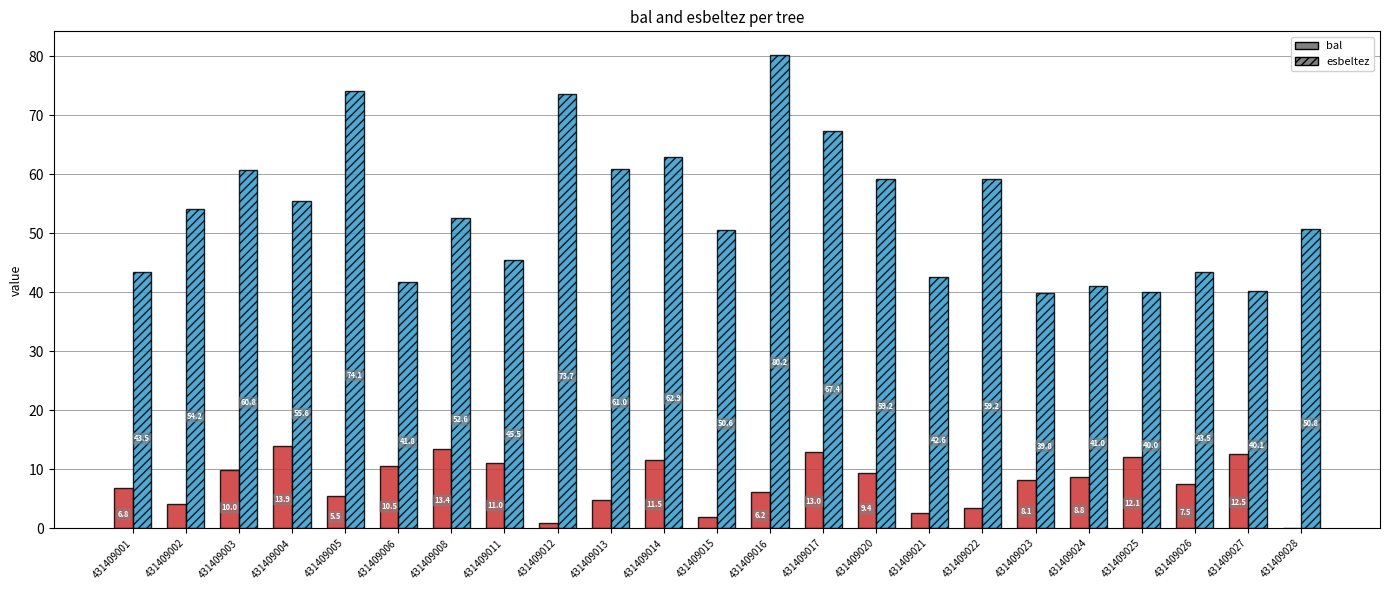

True or false: esbeltez has a value of 59.2 at 431409022.

True